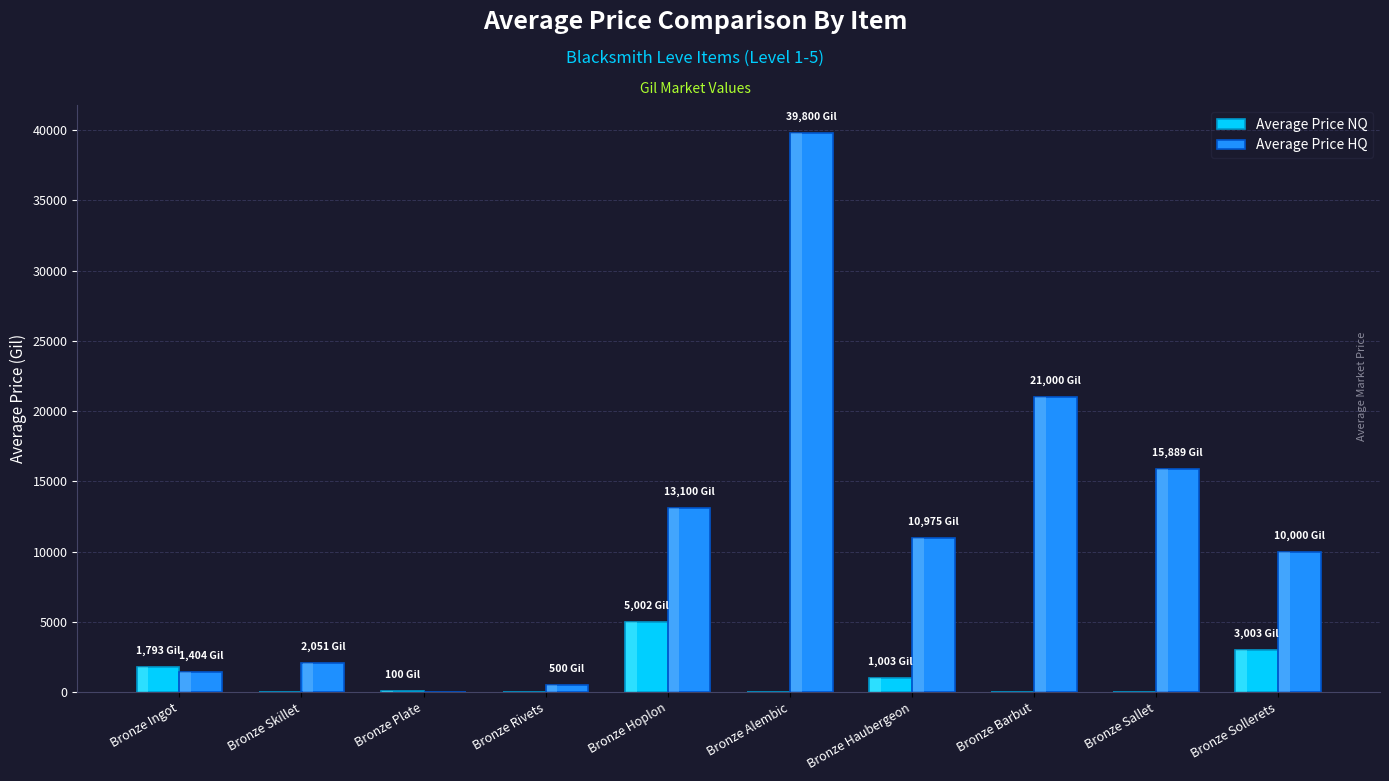

What is the label of the 10th bar from the left?

Bronze Sollerets